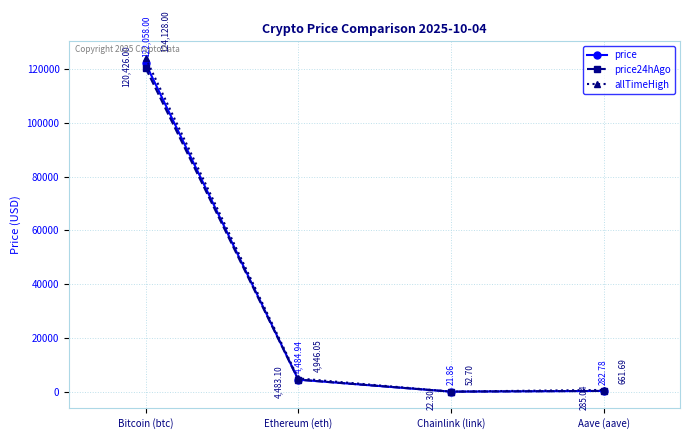

What is the approximate value of price at Bitcoin (btc)?

122058.0